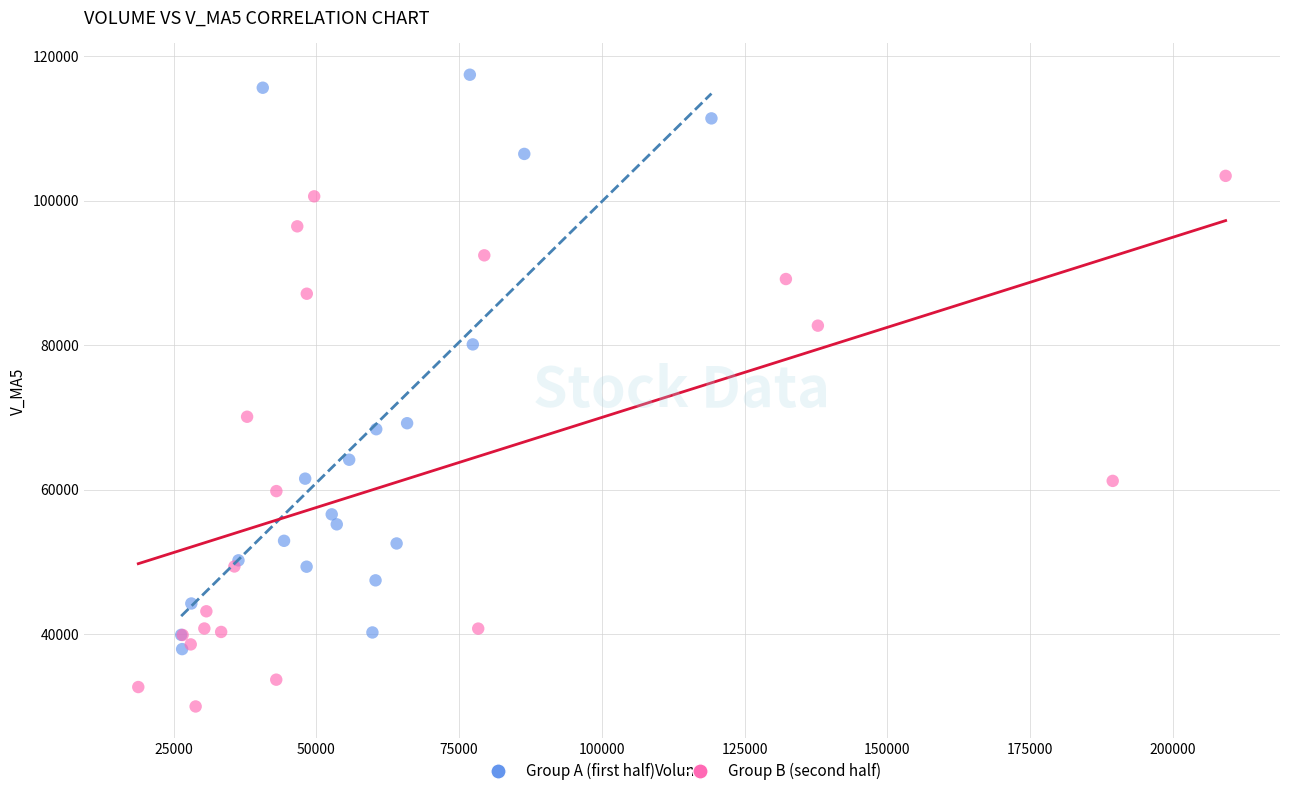

Which series reaches the maximum Y coordinate?

Group A (first half)